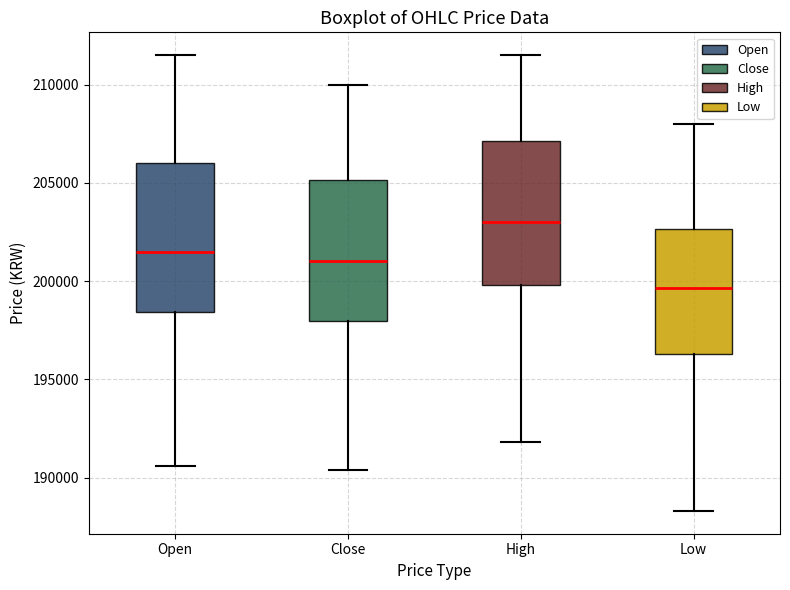

Reading left to right, read every box against the y-axis: the position of its median line, the range the box covers, and the ends of its whiskers. The values are not printed on the chart, so give them approximately, as read against the axis.

Open: median 201500, box 198500 to 206000, whiskers 190500 to 211500
Close: median 201000, box 198000 to 205000, whiskers 190500 to 210000
High: median 203000, box 200000 to 207000, whiskers 192000 to 211500
Low: median 199500, box 196500 to 202500, whiskers 188500 to 208000